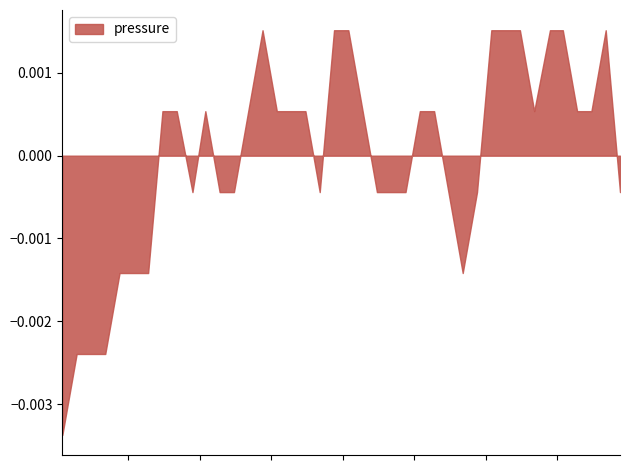

True or false: time and pressure cross at least once.

False